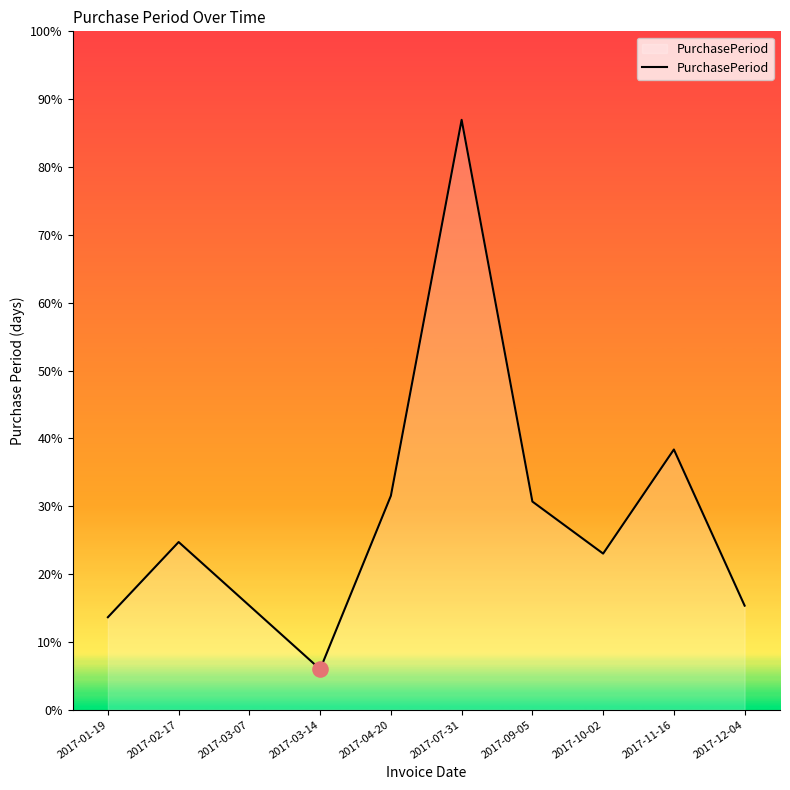

Between 2017-07-31 and 2017-04-20, which is larger?

2017-07-31